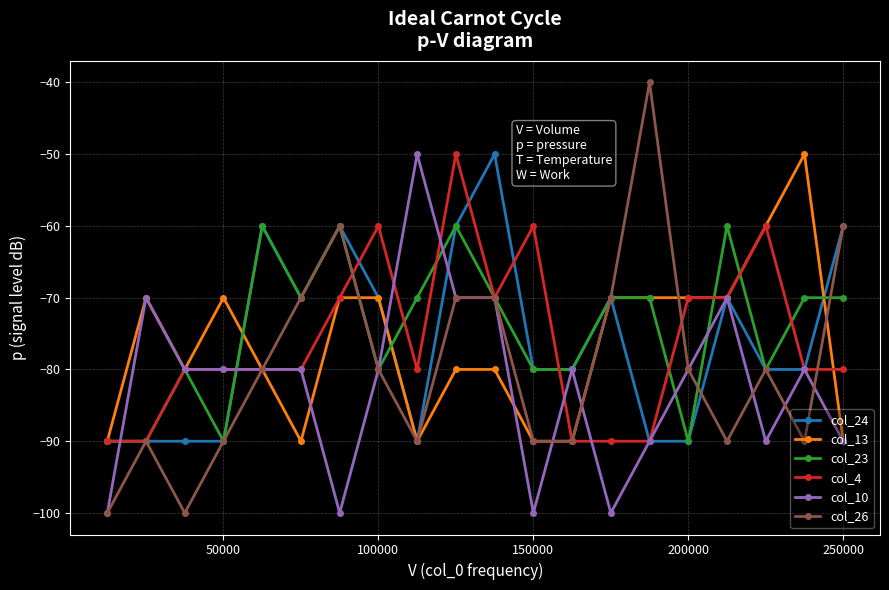

True or false: col_26 and col_24 intersect in this chart.

True